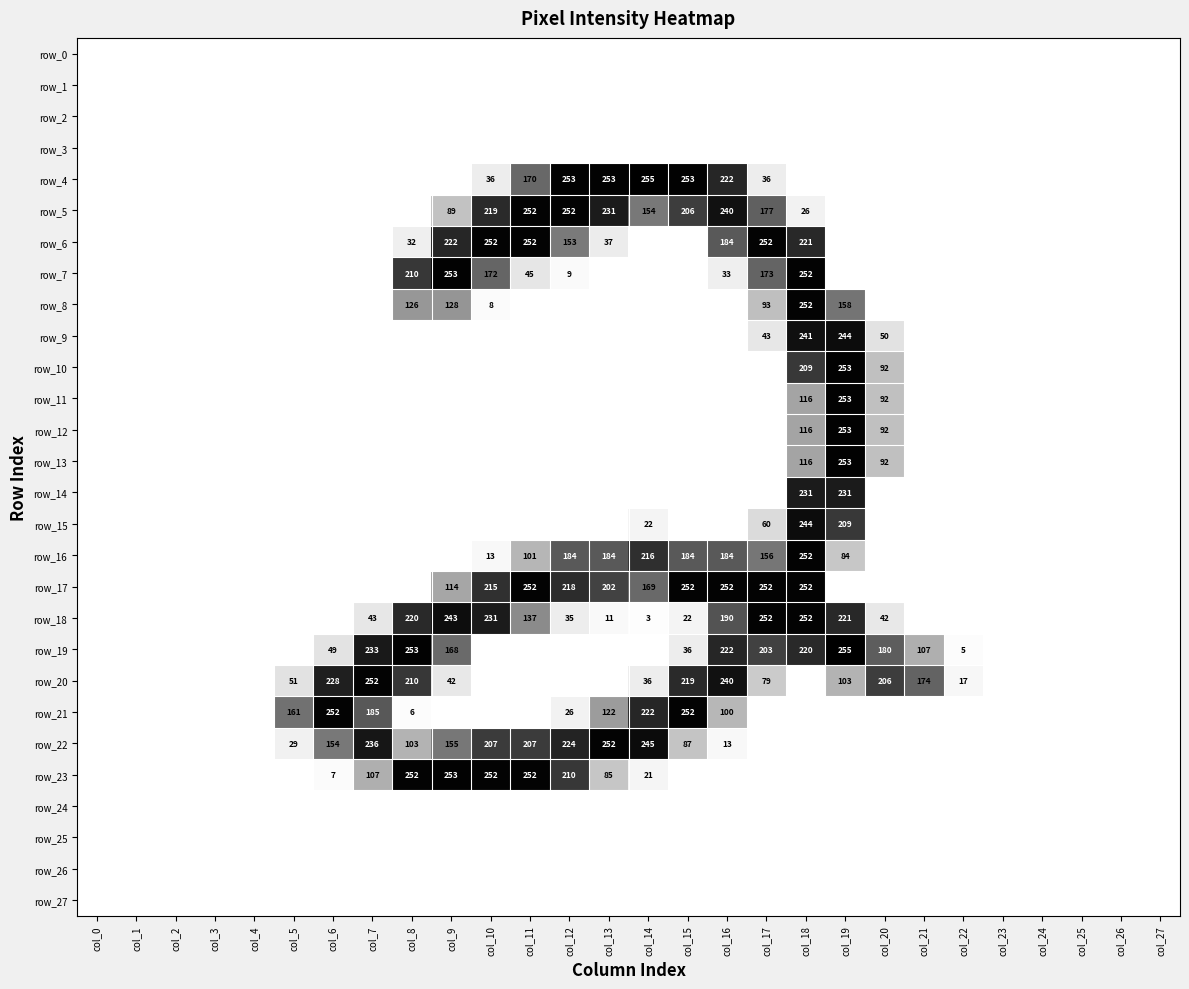

At which label does row_20 reach its minimum?

col_0